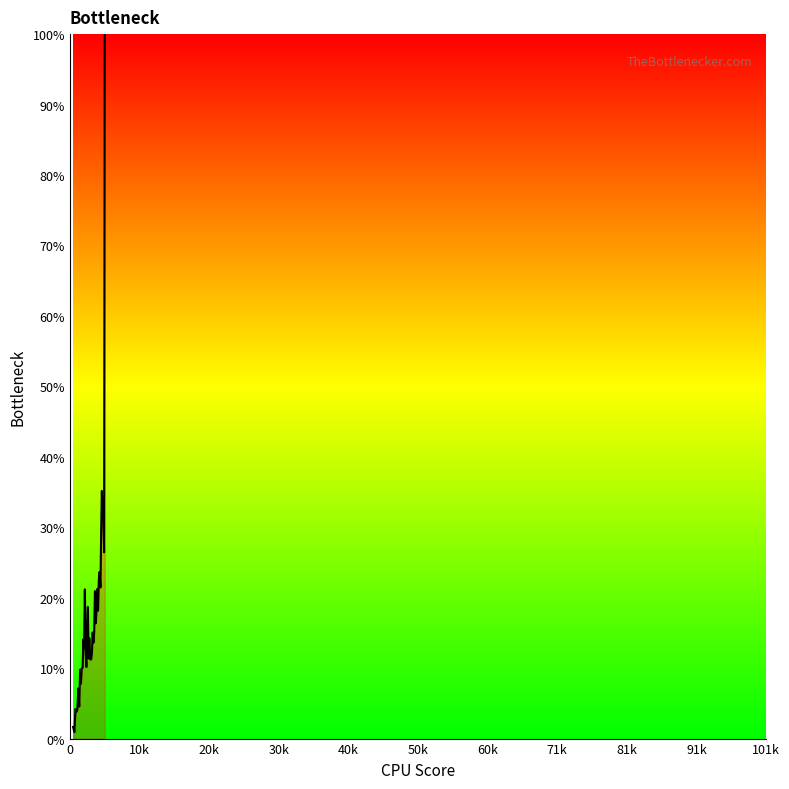

What is the maximum value shown in the chart?

100.0